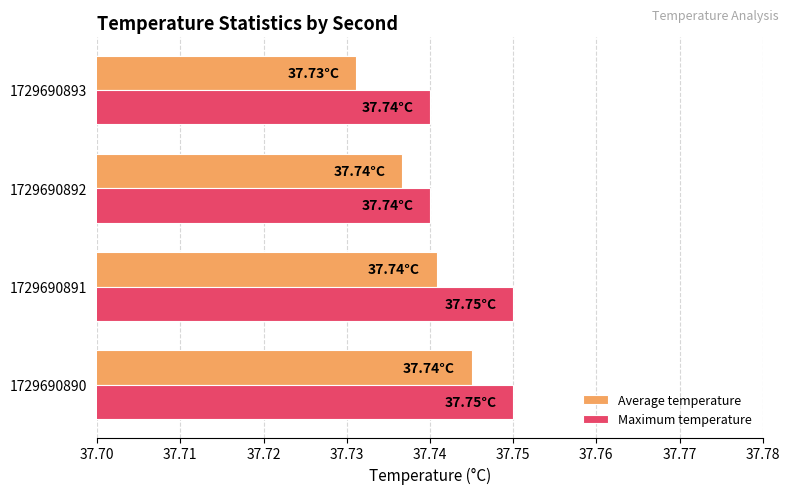

Between 1729690890 and 1729690892, which series saw the biggest shift?

Maximum temperature